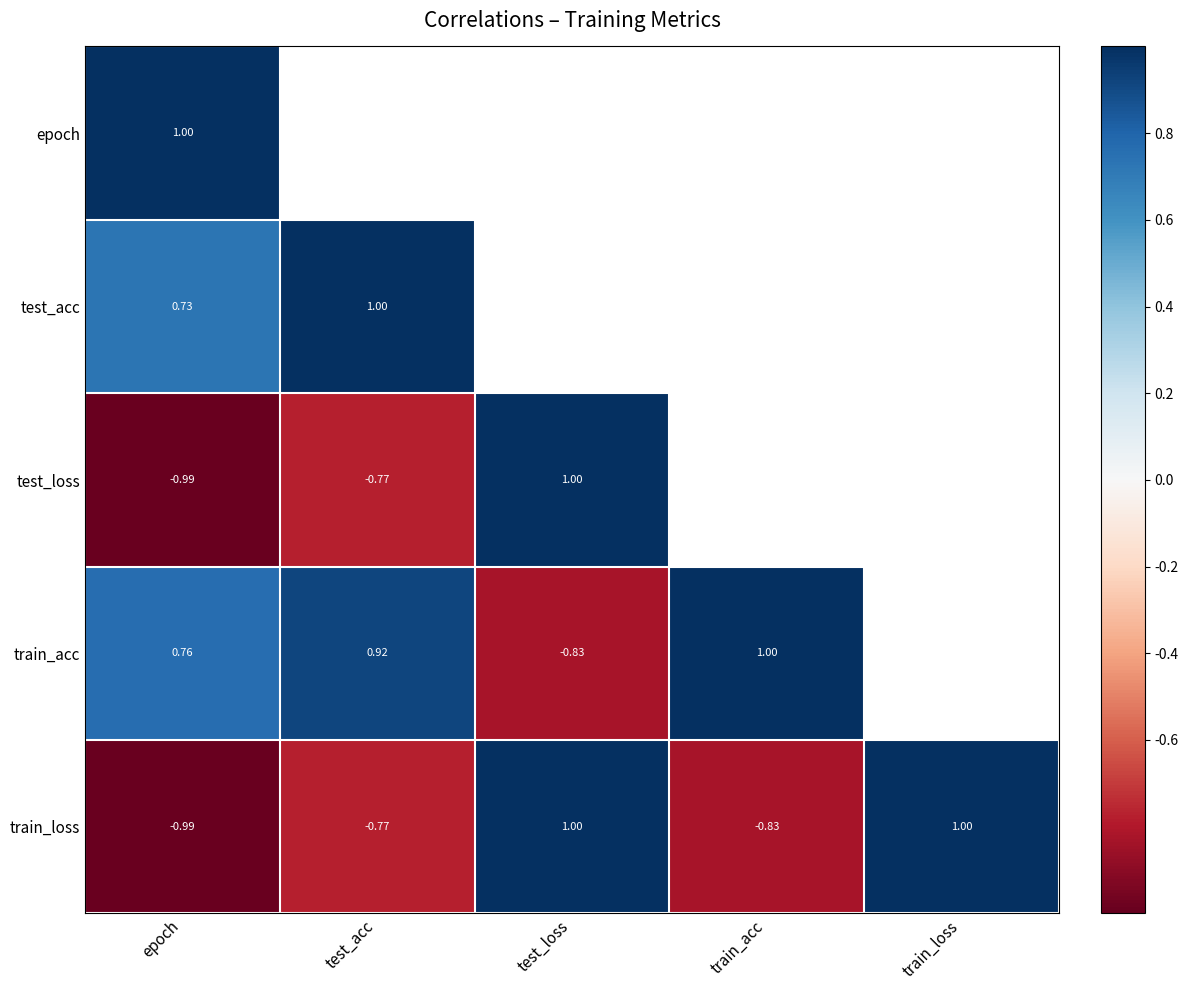

What is the total value across all series at epoch?

0.5